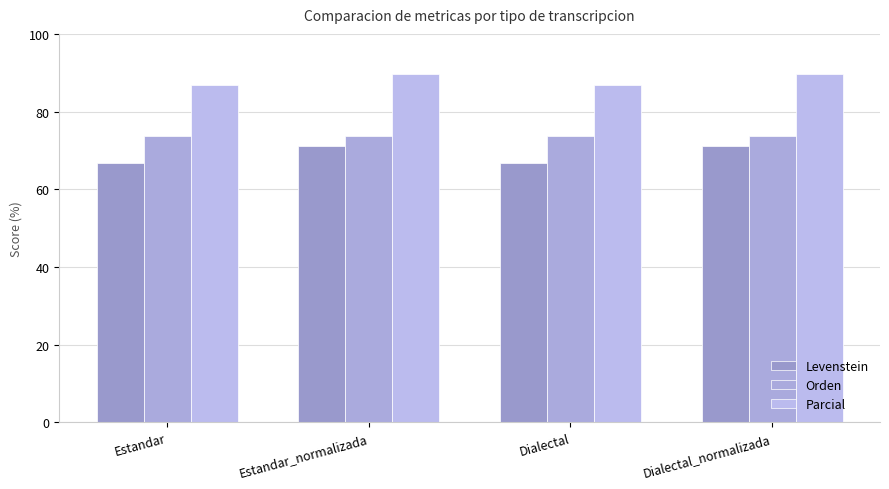

The value of Orden at Estandar_normalizada is 128.3. True or false?

False